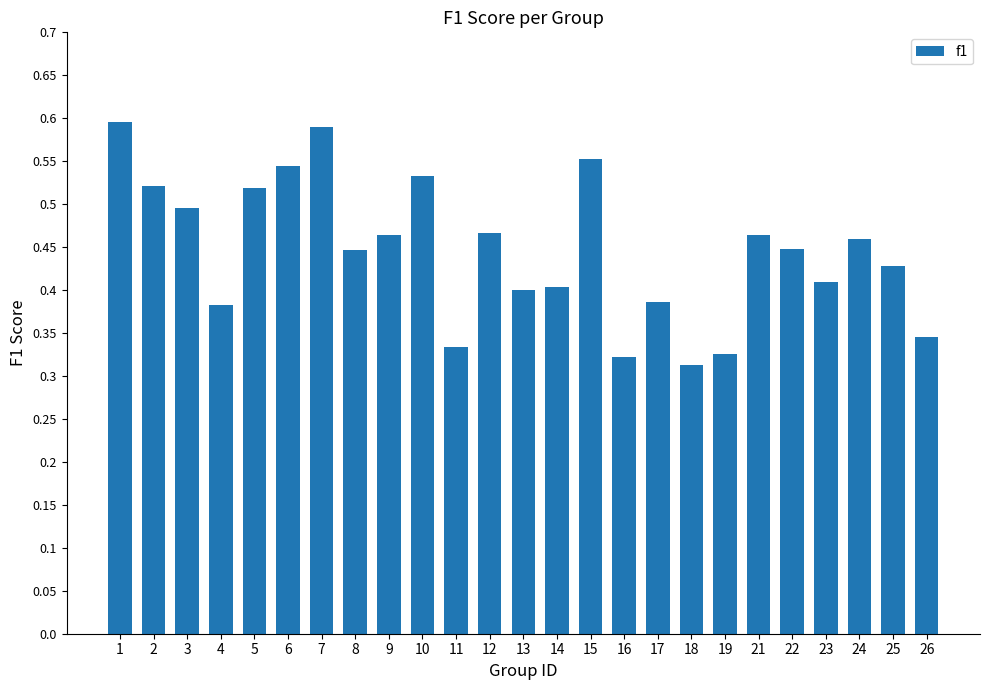

How many bars are there in total?

25